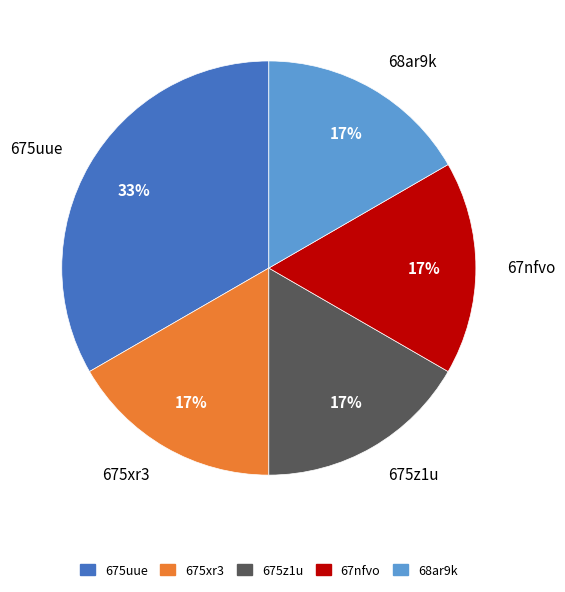

To the nearest percent, what portion does 68ar9k represent?

17%